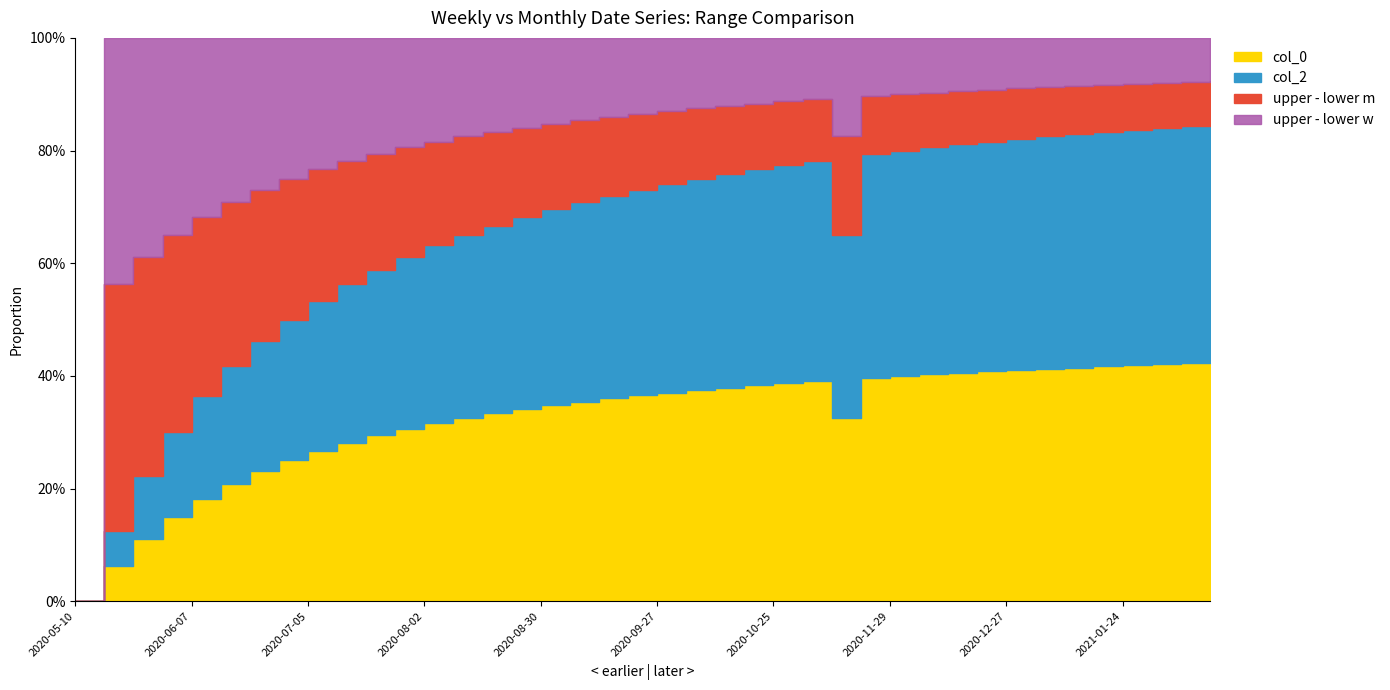

Which series has the largest range (max minus min)?

col_0